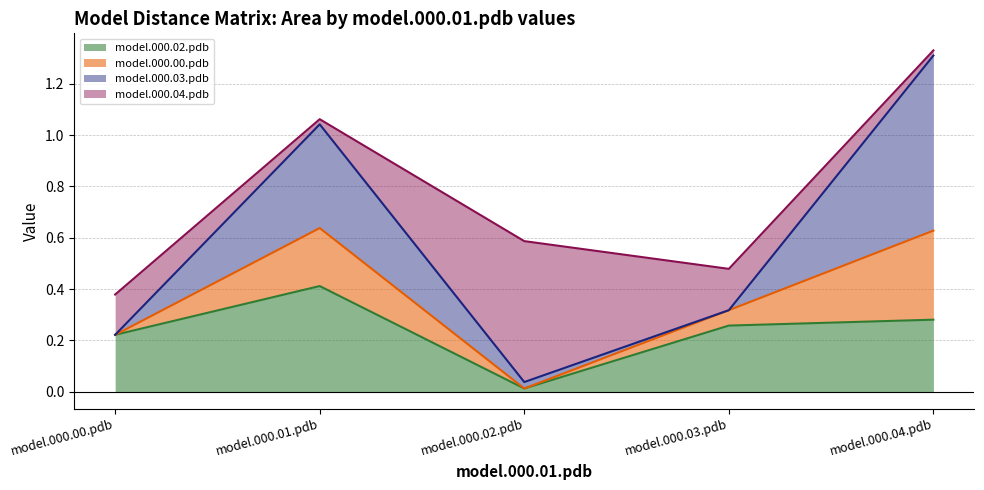

At which category is the sum across all series the highest?

model.000.04.pdb